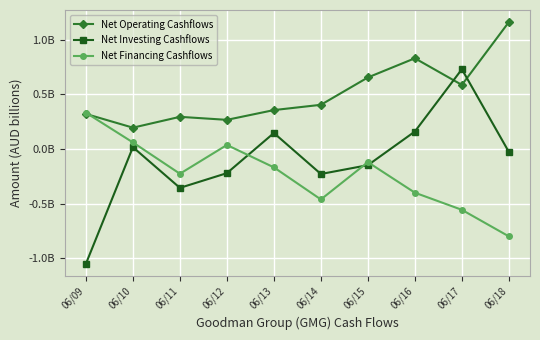

What is the highest value of the Net Investing Cashflows series?

0.7